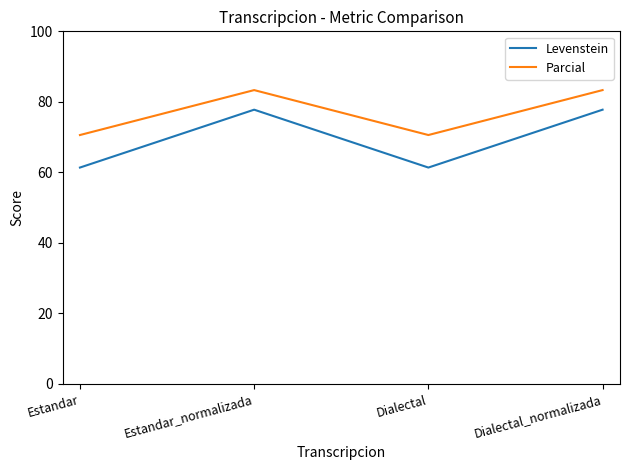

What is the difference between the second highest and second lowest values in the Parcial series?

12.7